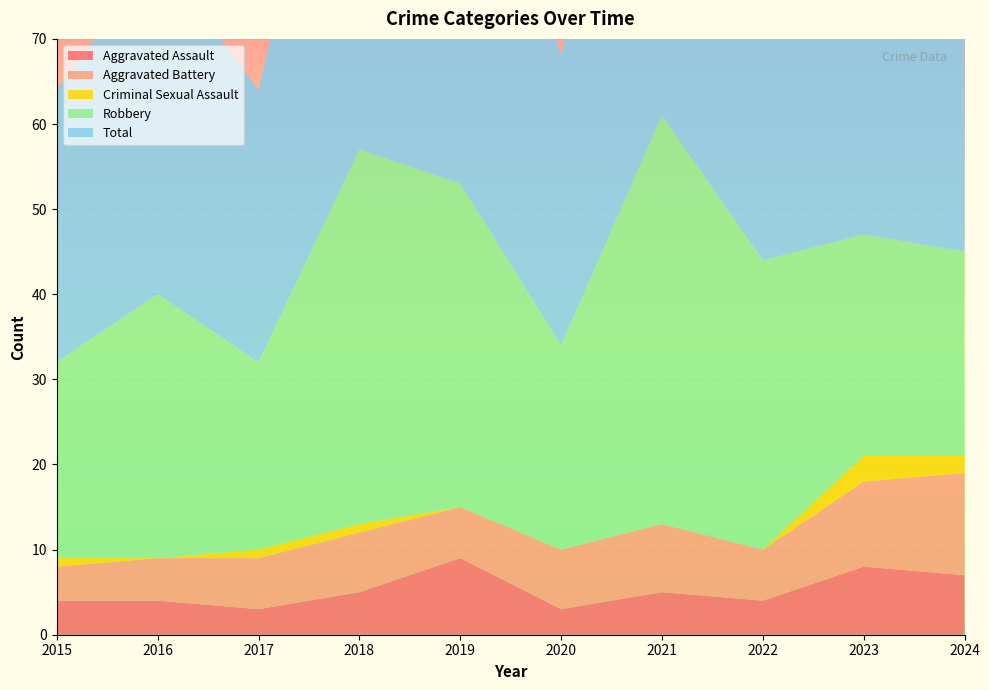

Reading left to right, extract all data points from this chart.

Aggravated Assault: 4	4	3	5	9	3	5	4	8	7
Aggravated Battery: 4	5	6	7	6	7	8	6	10	12
Criminal Sexual Assault: 1	0	1	1	0	0	0	0	3	2
Robbery: 23	31	22	44	38	24	48	34	26	24
Total: 32	40	32	57	53	34	61	44	47	46